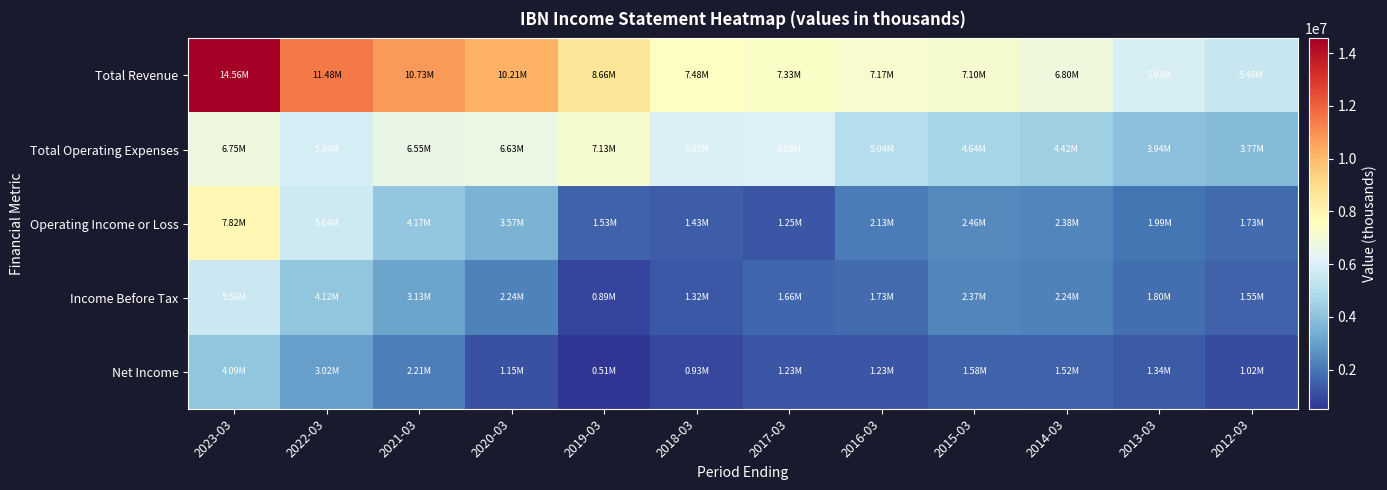

Which series has the largest total across all categories?

Total Revenue